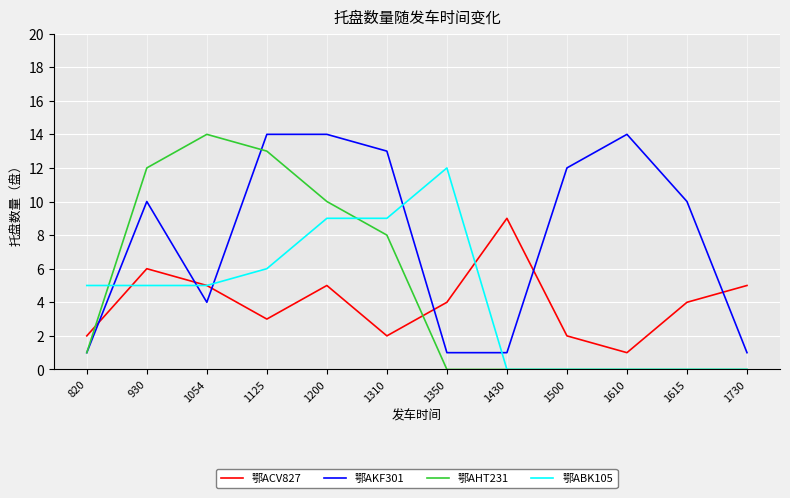

Is this an area chart (filled region under the line)?

No